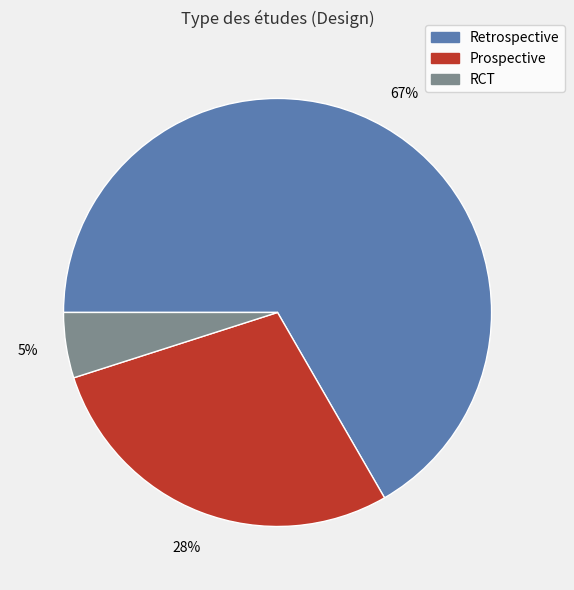

Is the sum of Prospective and RCT greater than half?

No